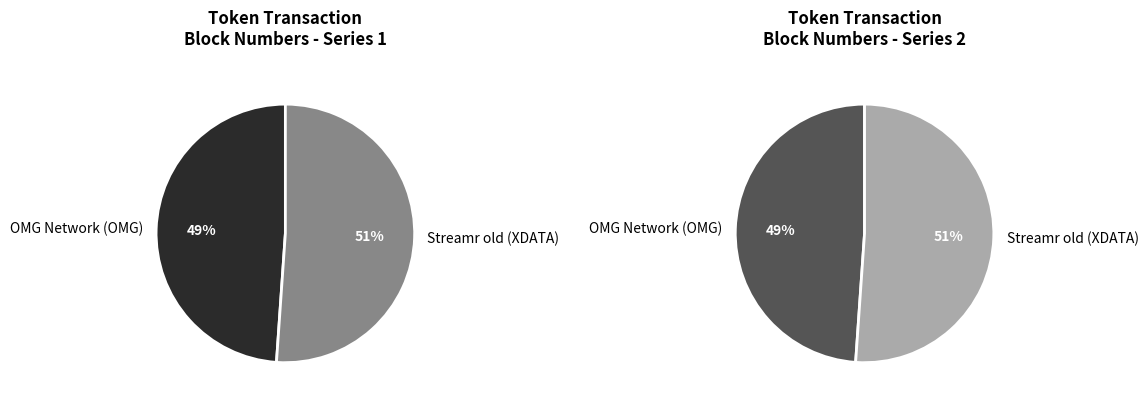

Does OMG Network (OMG) represent more than half of the total?

No